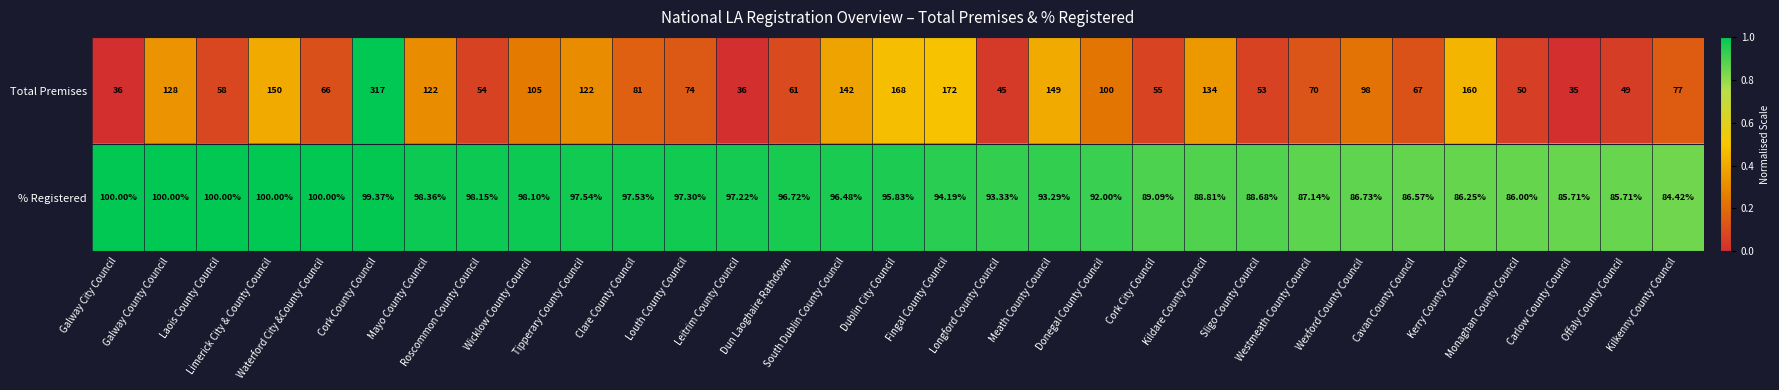

At Kerry County Council, list the series in order from largest to smallest.

Total Premises, % Registered